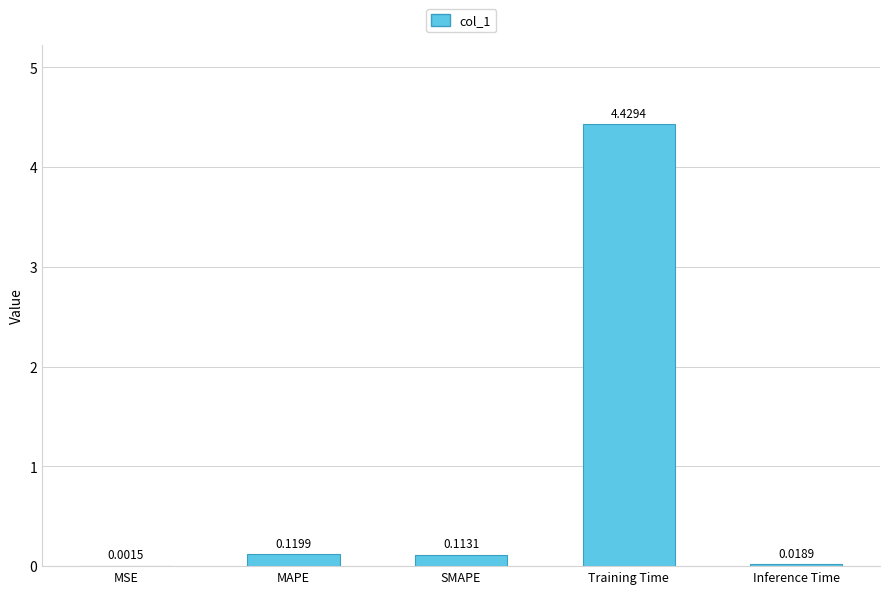

Are the bars grouped side by side (vs. stacked)?

No